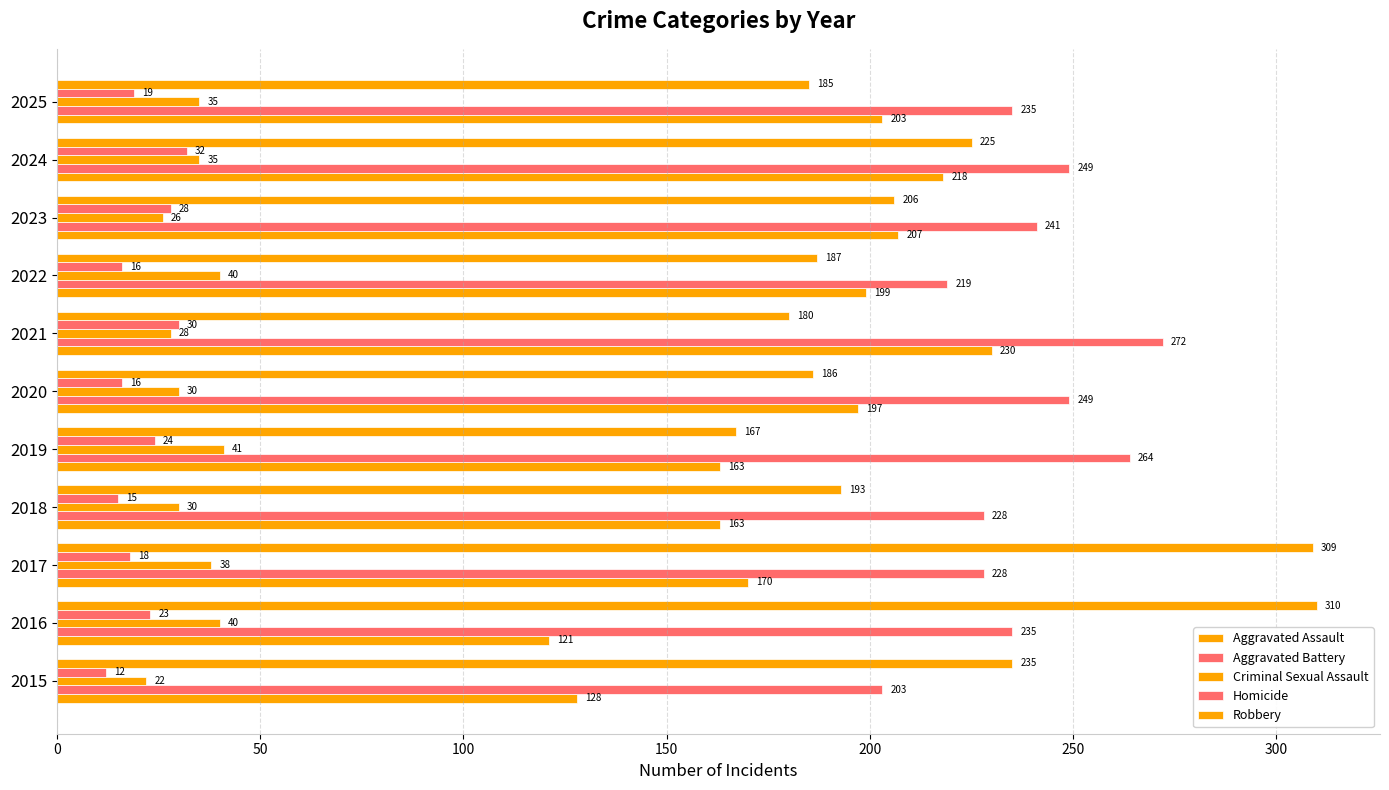

What is the minimum value for Criminal Sexual Assault?

22